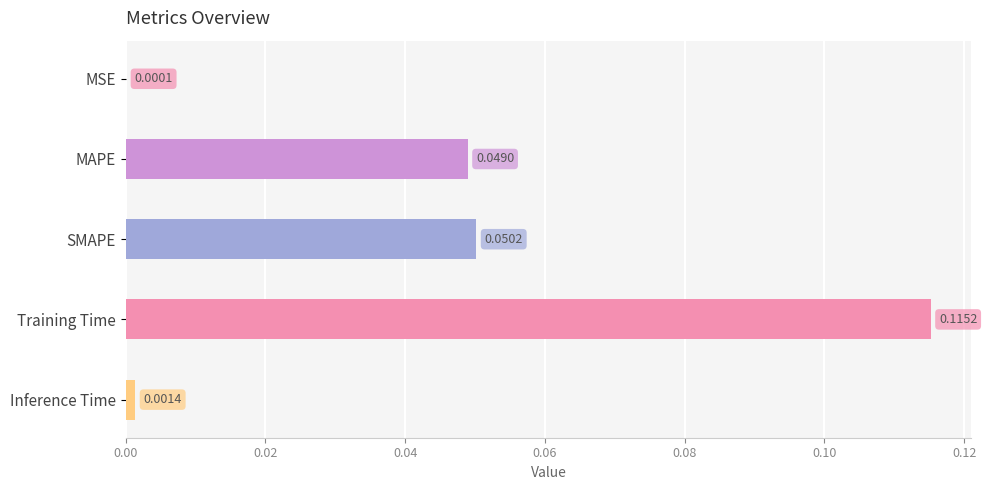

Where is the data nearest to the value 0?

MSE